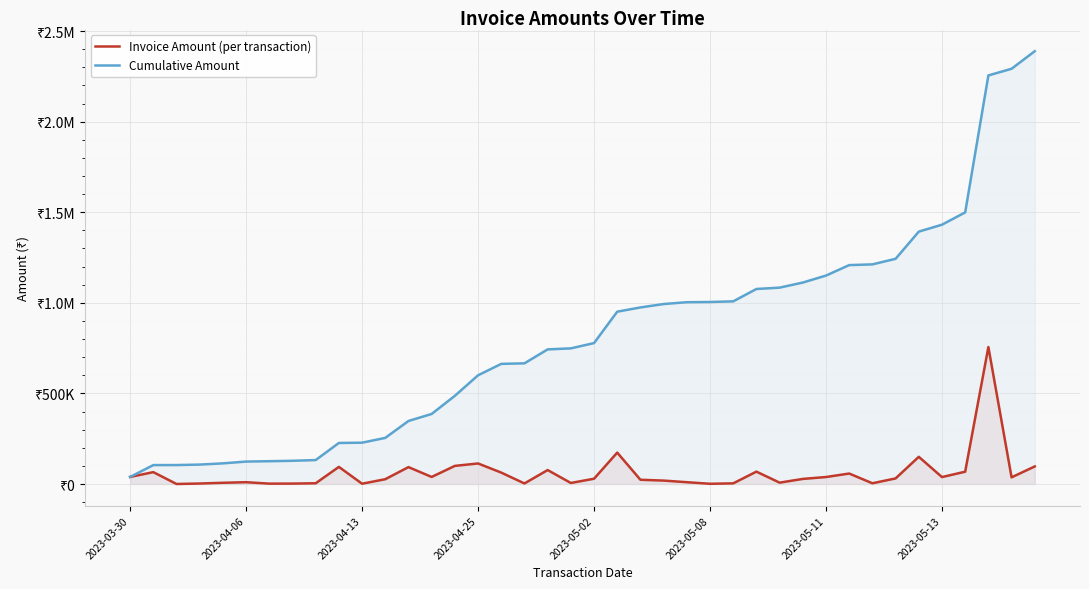

Which series has the widest spread of values?

Cumulative Amount